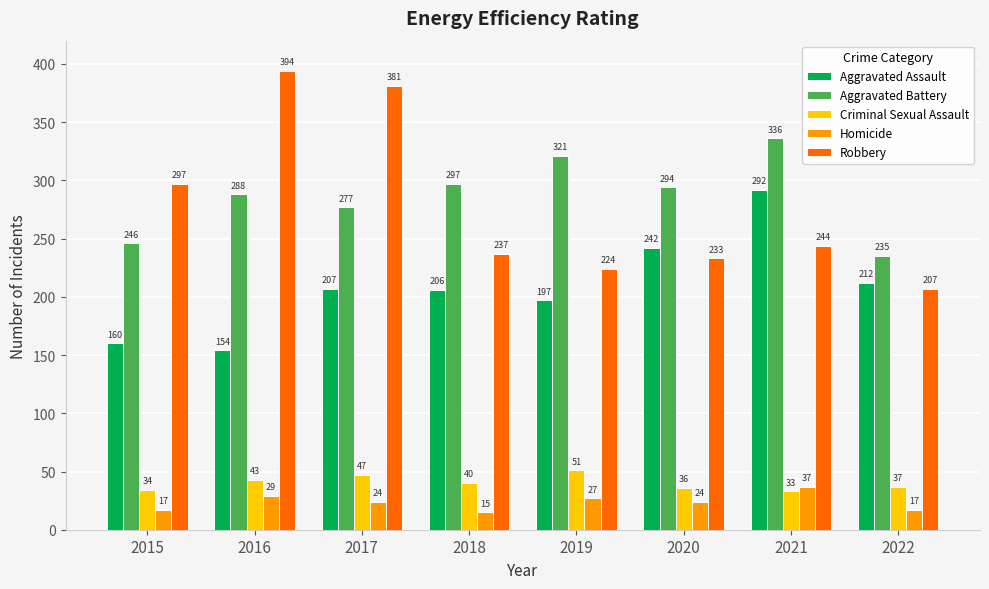

Between 2016 and 2021, which series saw the biggest shift?

Robbery